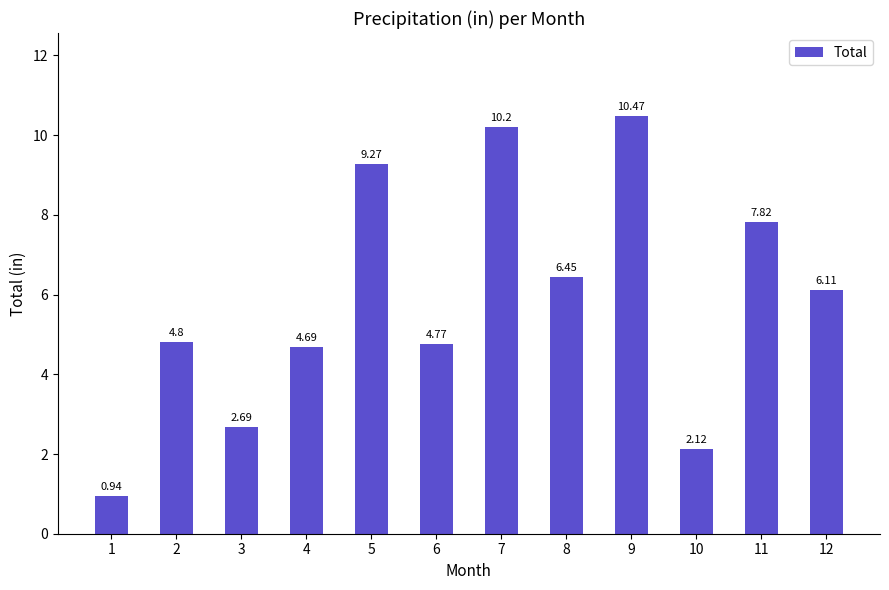

The chart shows a value of 3.0 at 12. True or false?

False